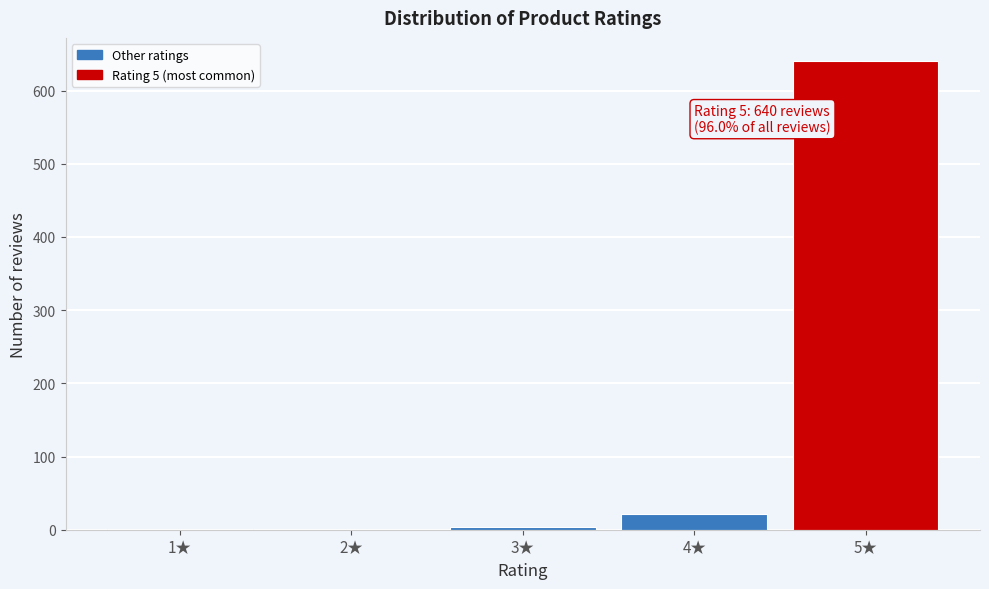

What is the change in value from 2★ to 5★?

+640